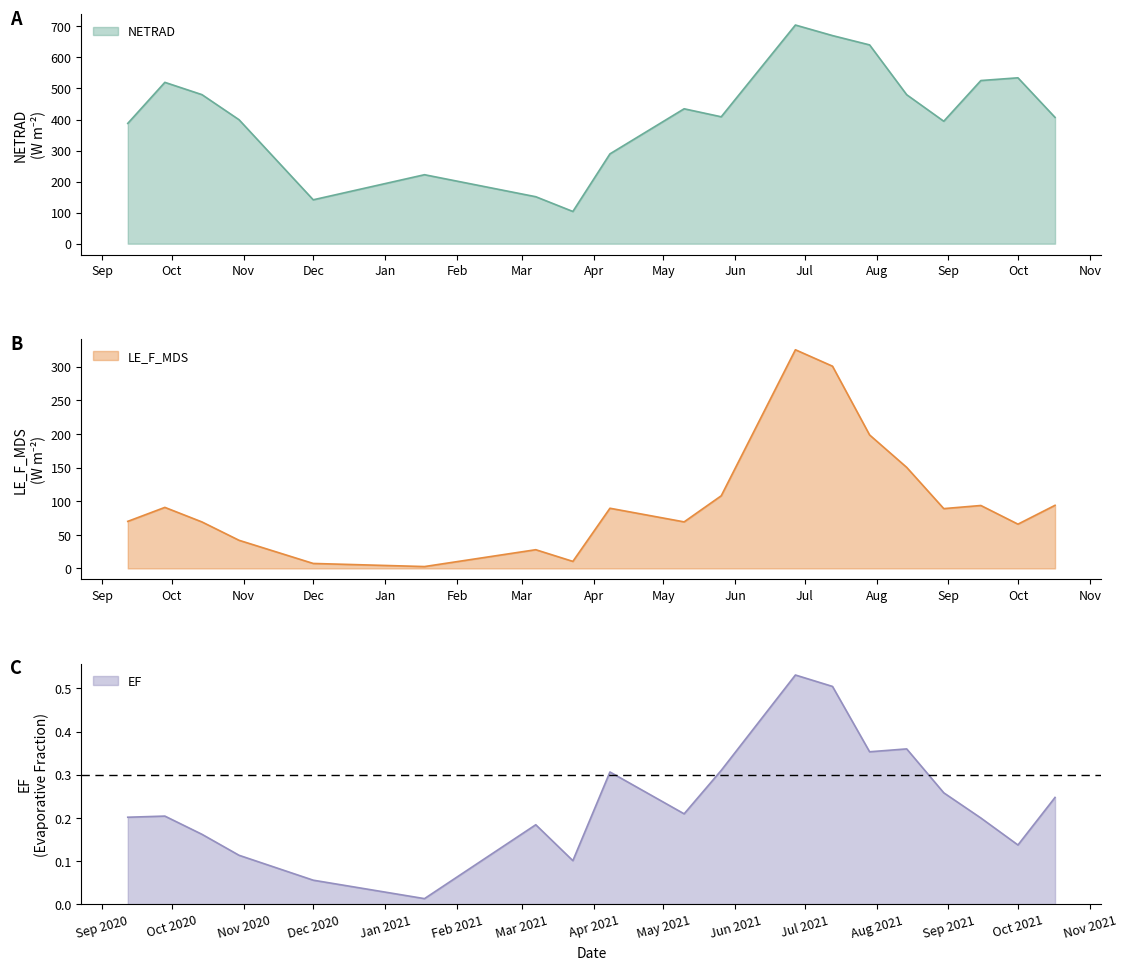

At how many categories does at least one series exceed 314?

14